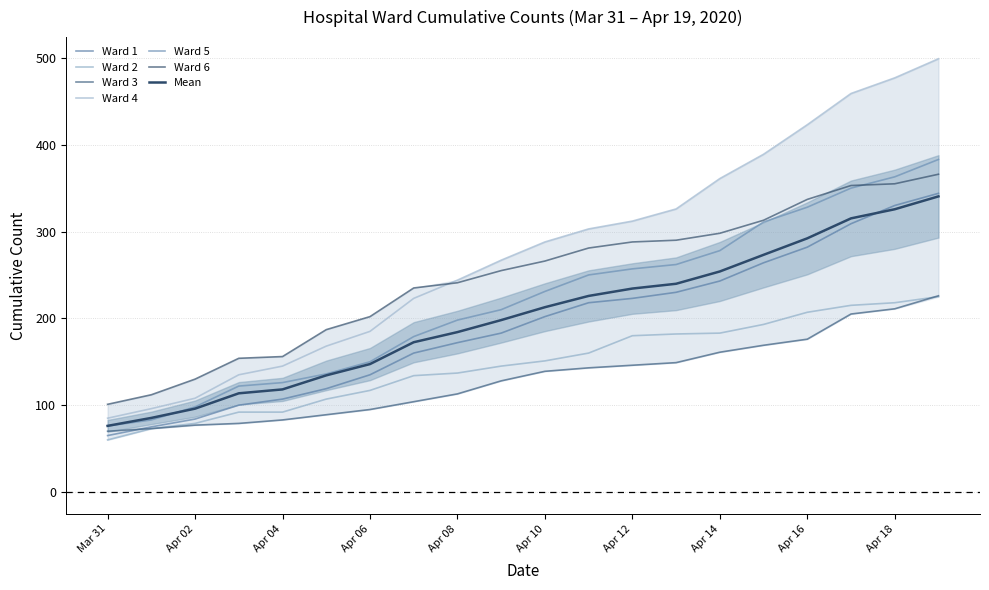

What is the sum of the Ward 2 values at 2020-04-09 and 2020-04-08?

282